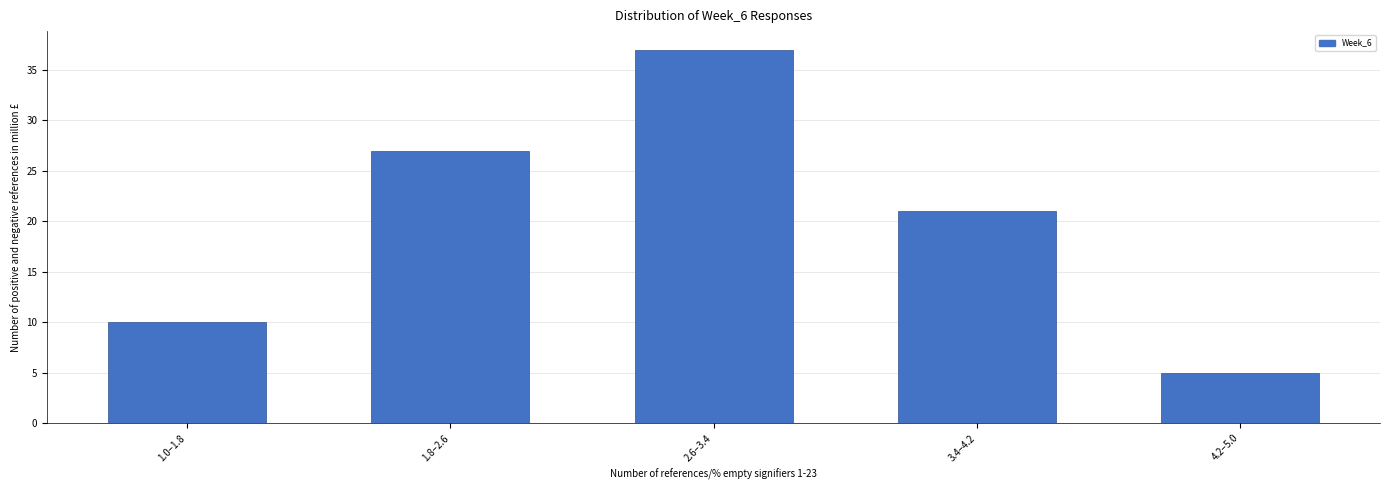

Reading left to right, list all the values displayed in this chart.

10	27	37	21	5